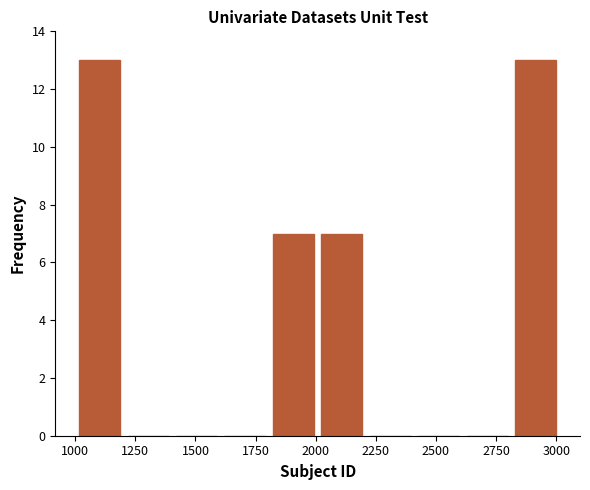

Reading left to right, transcribe this chart: for each bar, give the range it covers on the x-axis and its height. Neither the bar edges nor the heights are printed on the chart, so give them approximately, as read against the axes.

1000 to 1200: 13
1200 to 1400: 0
1400 to 1600: 0
1600 to 1800: 0
1800 to 2000: 7
2000 to 2200: 7
2200 to 2400: 0
2400 to 2600: 0
2600 to 2800: 0
2800 to 3000: 13